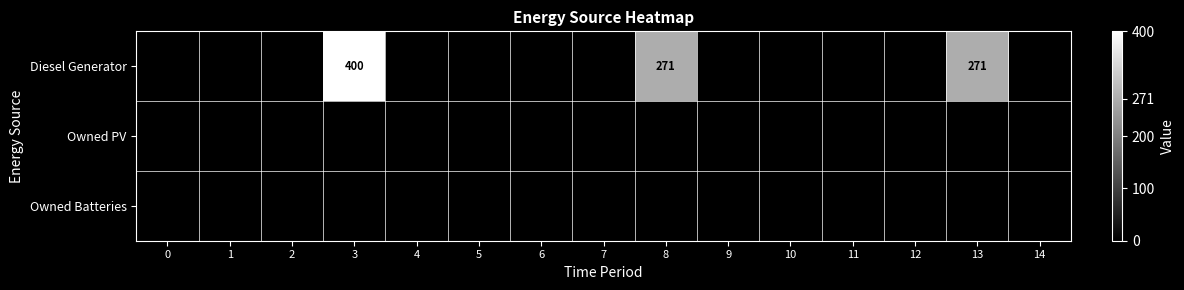

At 1, list the series in order from largest to smallest.

Diesel Generator, Owned PV, Owned Batteries